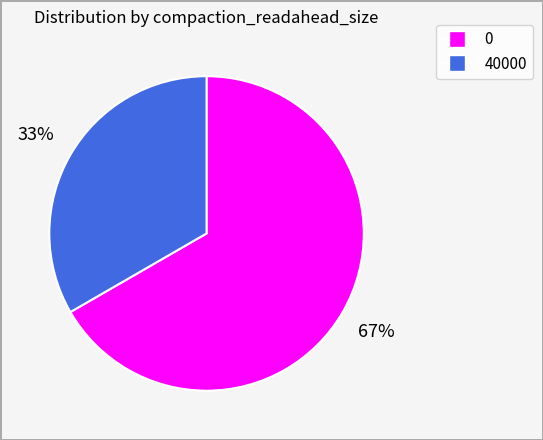

To the nearest percent, what percentage of the pie is 40000?

33%